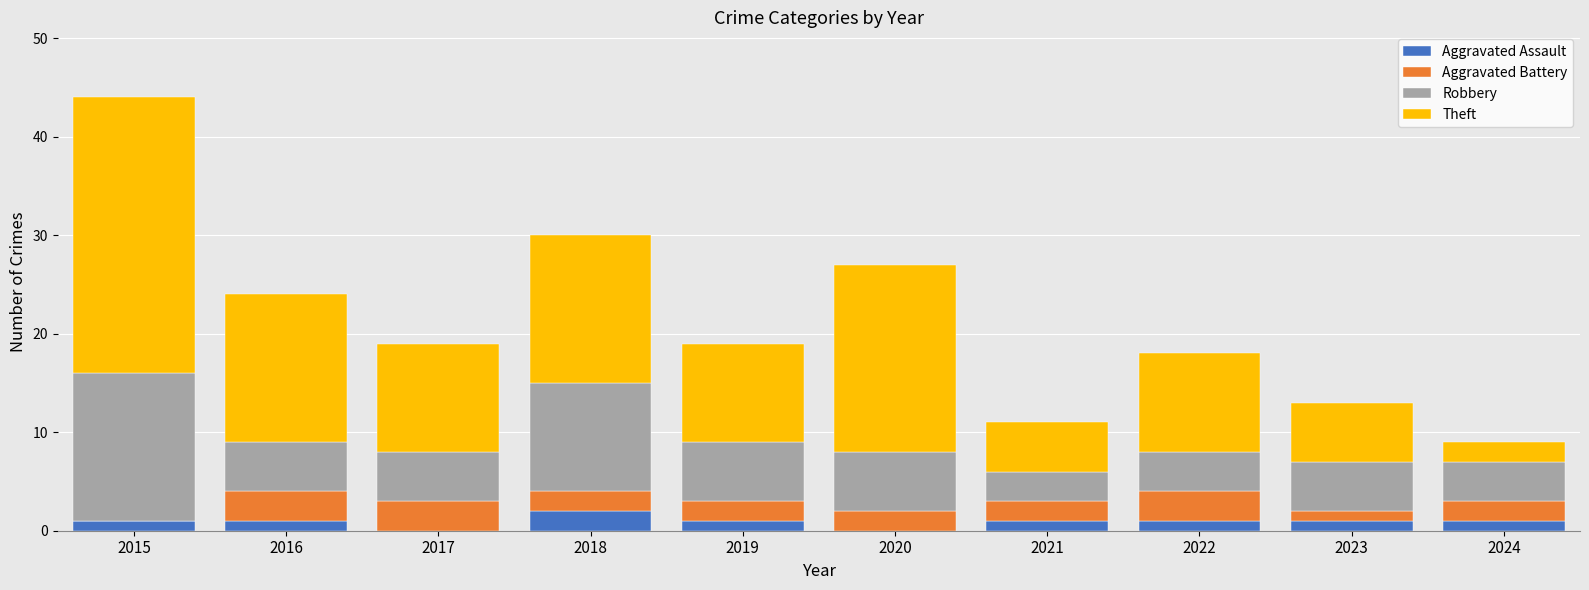

At which category is the sum across all series the highest?

2015